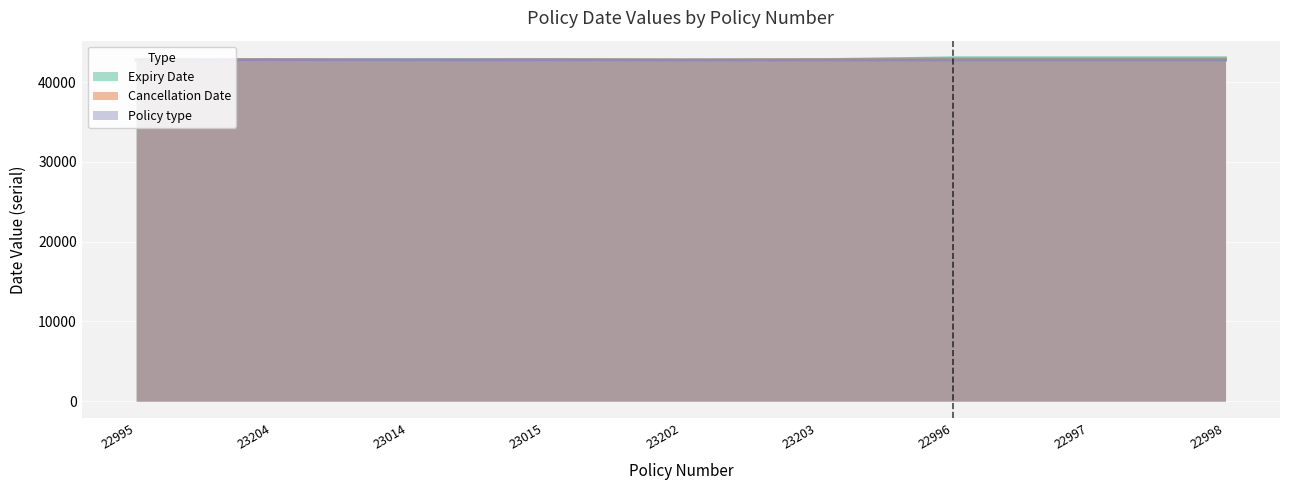

True or false: Cancellation Date has a value of 42795 at 22997.

True